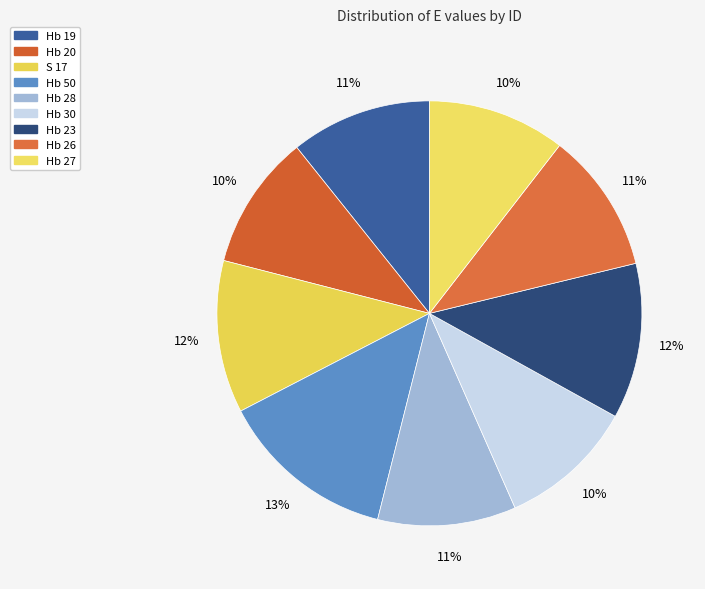

To the nearest percent, what percentage of the pie is Hb 23?

12%